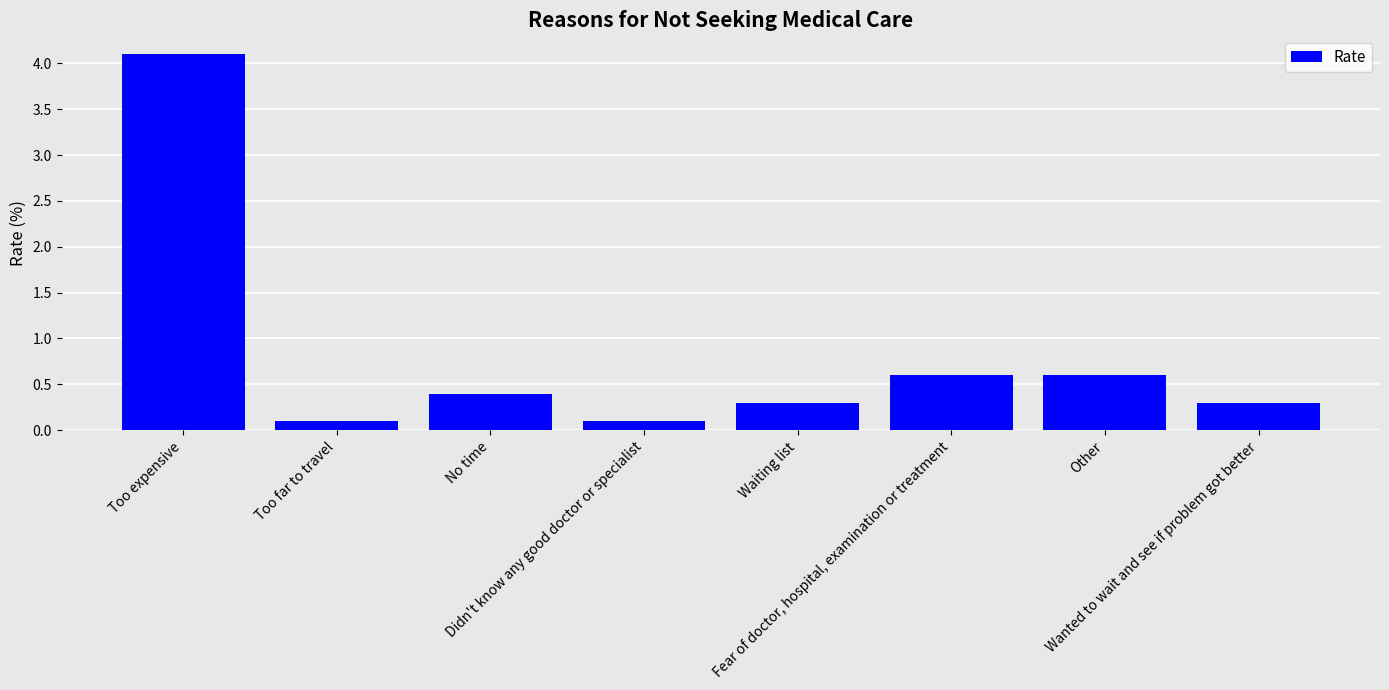

What is the difference between the maximum and second lowest values?

4.0